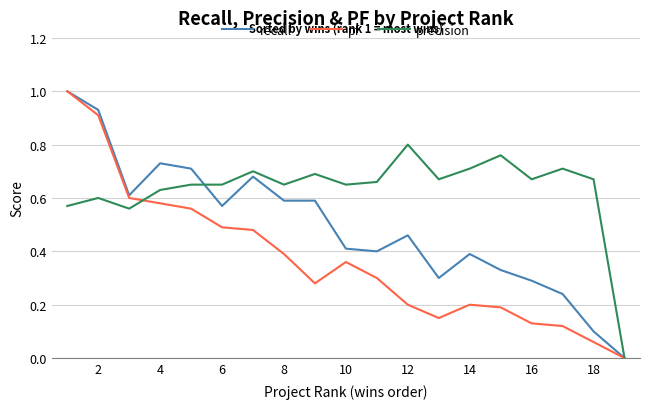

What is the highest value of the pf series?

1.0